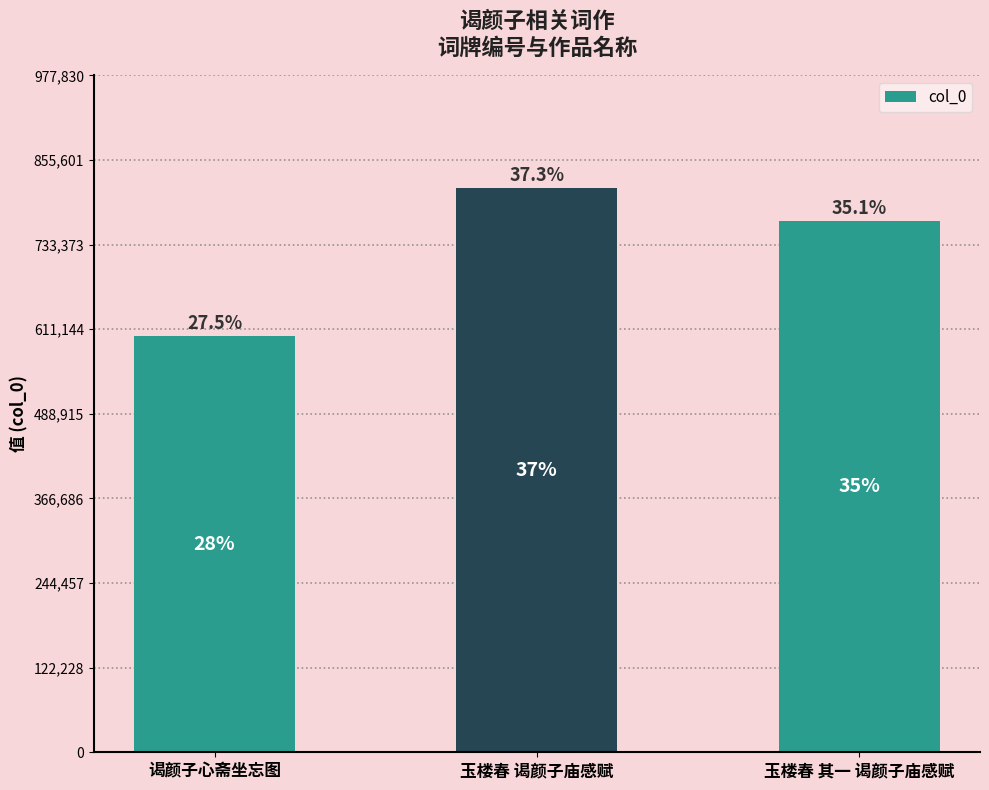

Reading left to right, extract all data points from this chart.

601238	814859	766847